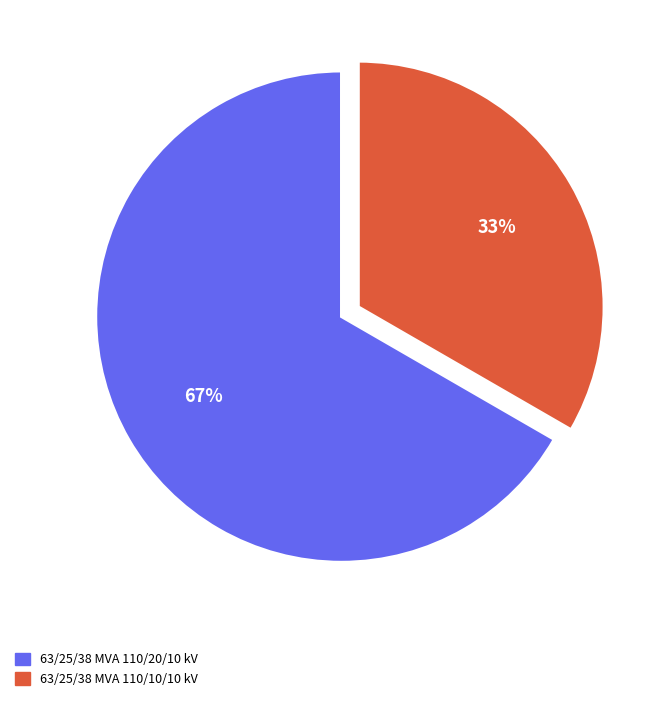

Which slice is the smallest?

63/25/38 MVA 110/10/10 kV